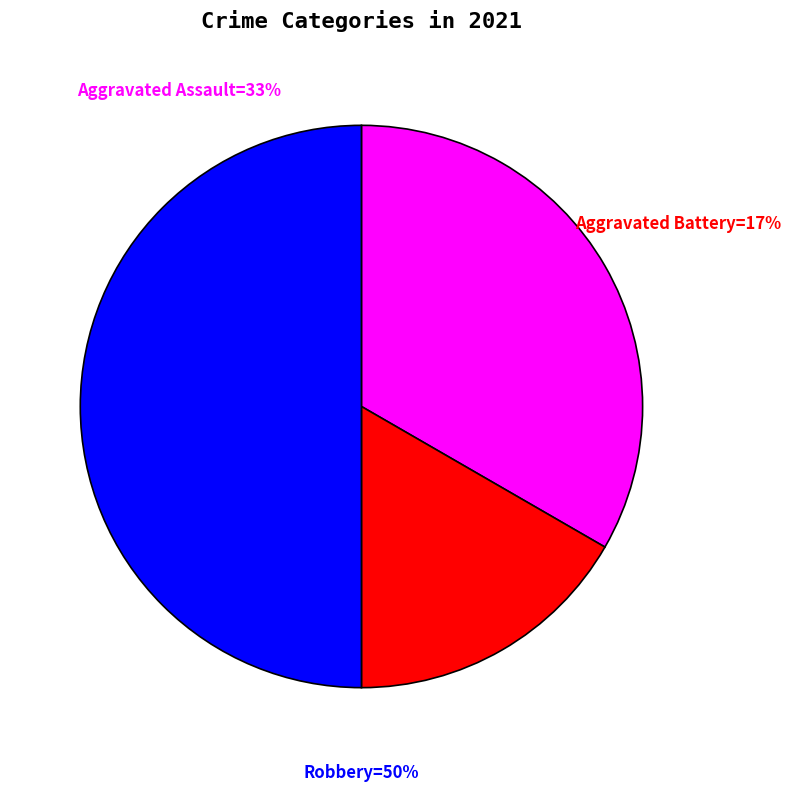

Is there a majority slice in this chart?

No